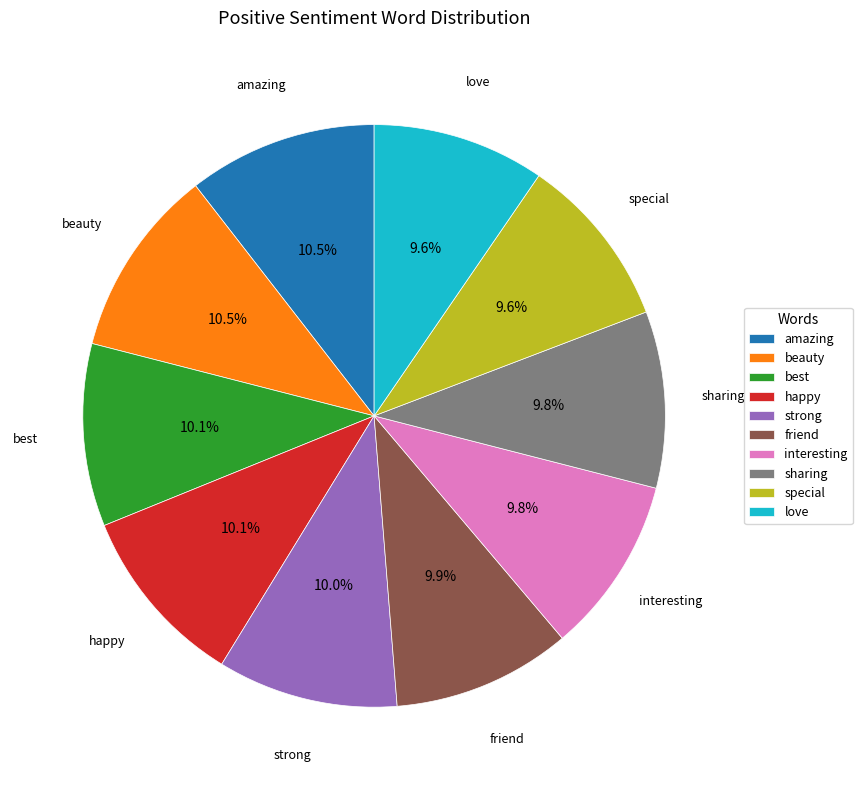

To the nearest percent, what is the average slice percentage?

10%